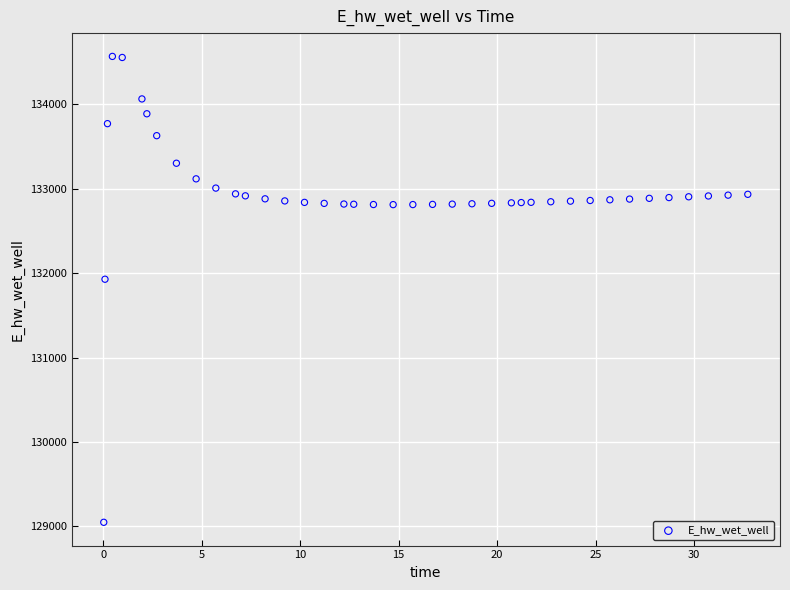

What Y value in the scatter plot is closest to 131808?

131928.6